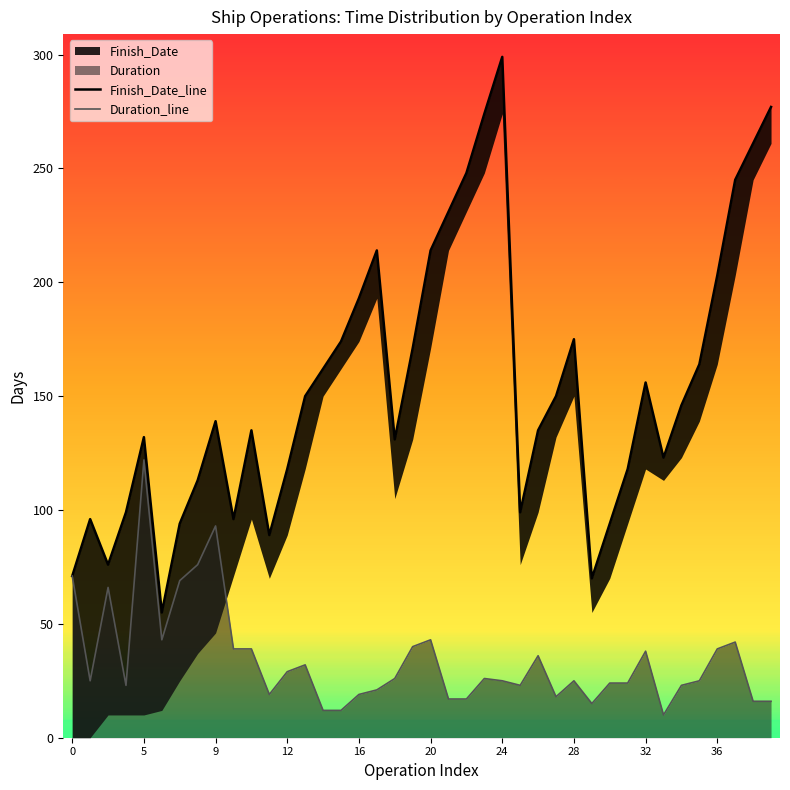

How many interior local valleys does the Duration_line series have?

8